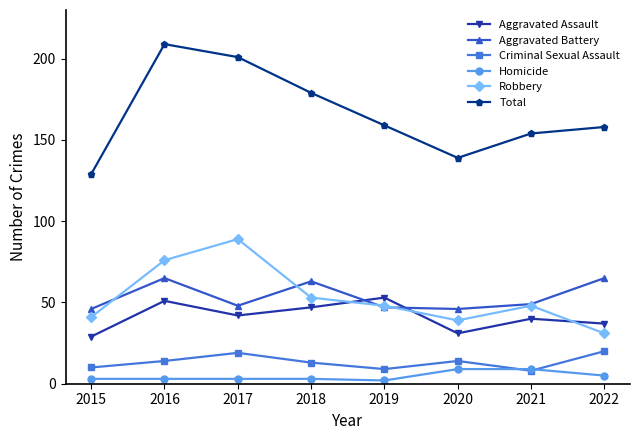

What is the value of the Criminal Sexual Assault point at the 7th from the left?

8